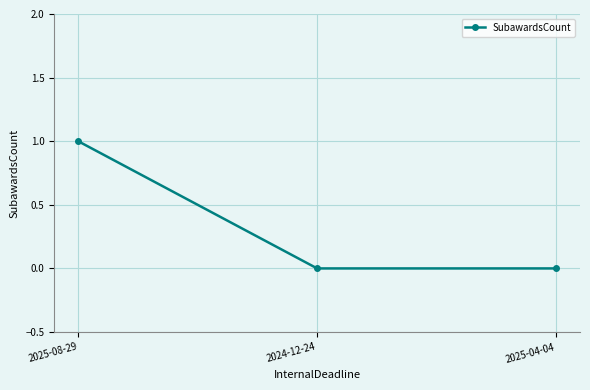

Between 2025-08-29 and 2024-12-24, which is larger?

2025-08-29